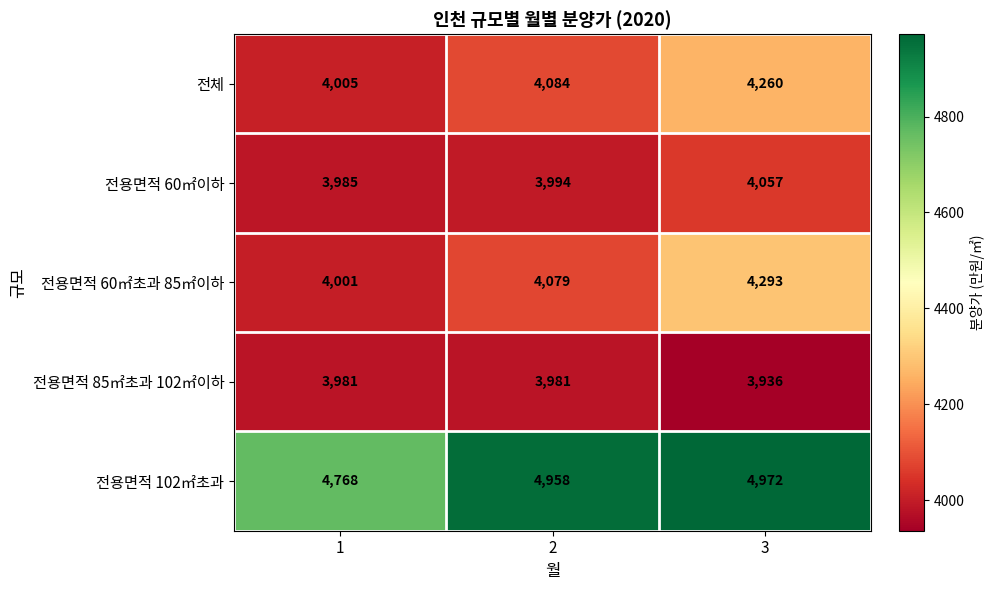

Which series has the largest range (max minus min)?

전용면적 60㎡초과 85㎡이하